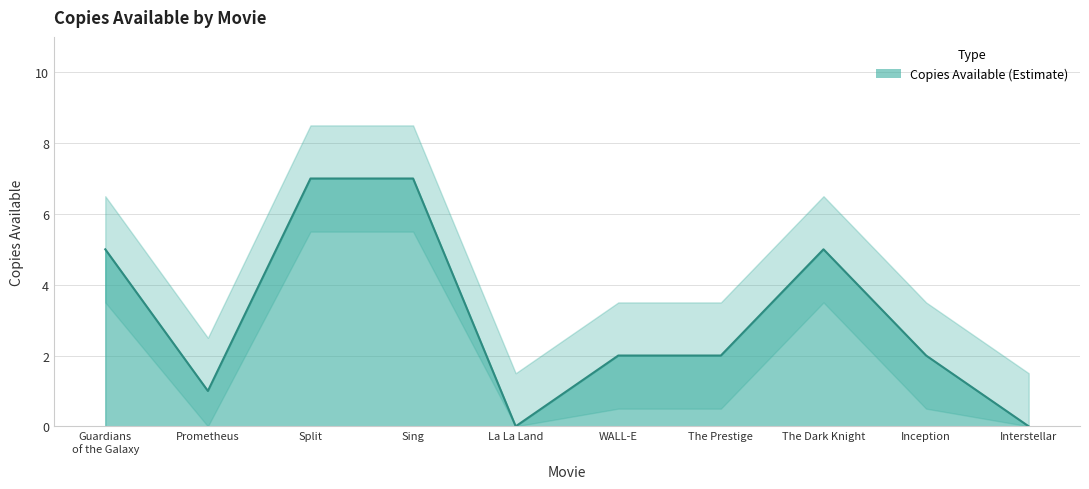

What is the greatest value displayed?

8.5